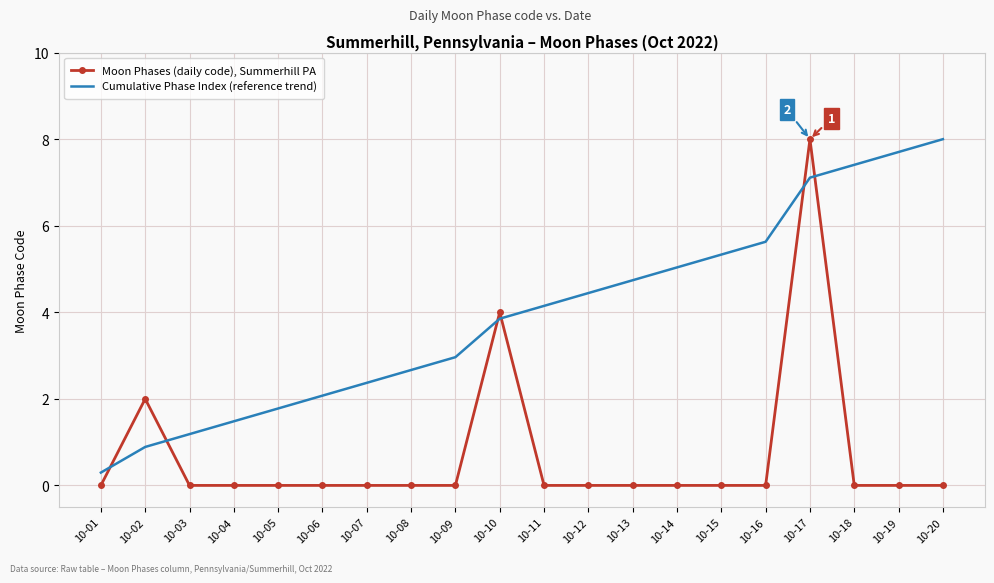

What is the spread (max minus min) of values at 10-20?

8.0